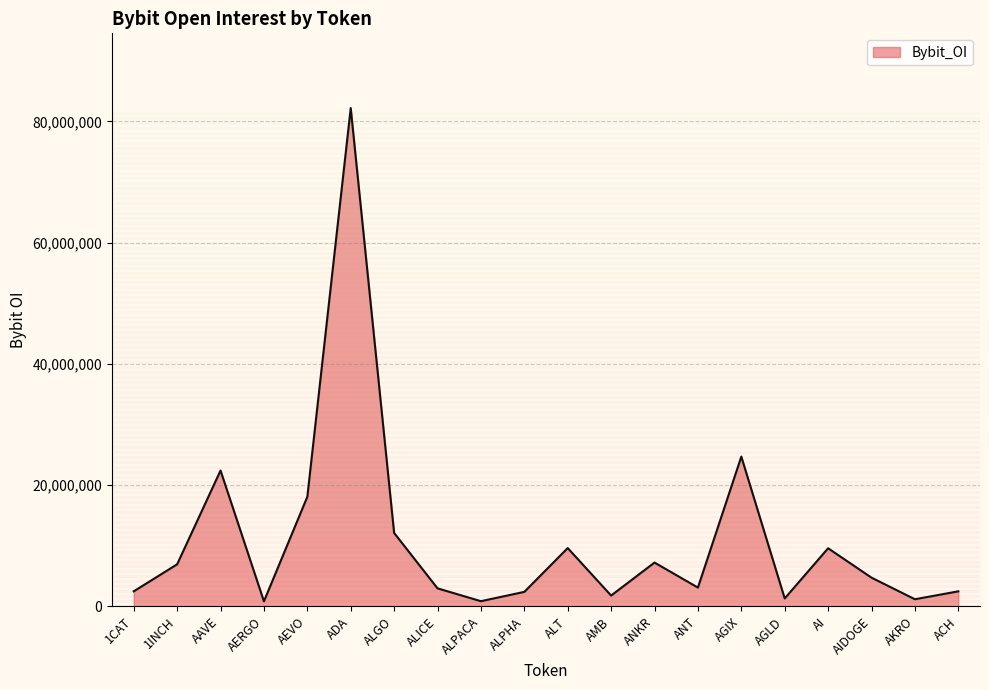

How many distinct data groups are displayed?

1